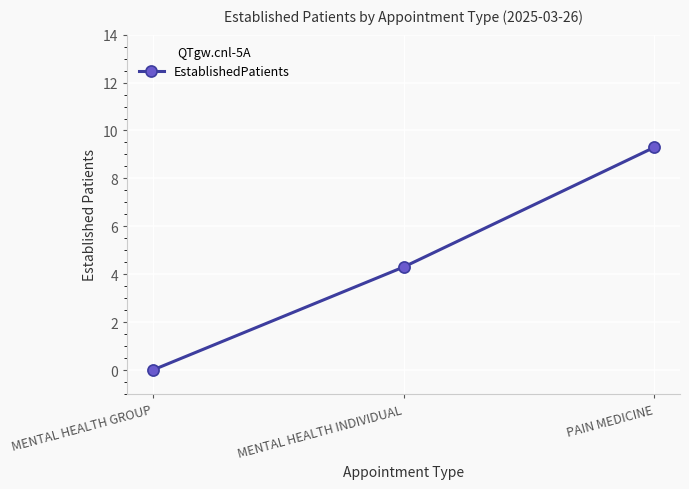

Between PAIN MEDICINE and MENTAL HEALTH INDIVIDUAL, which is larger?

PAIN MEDICINE